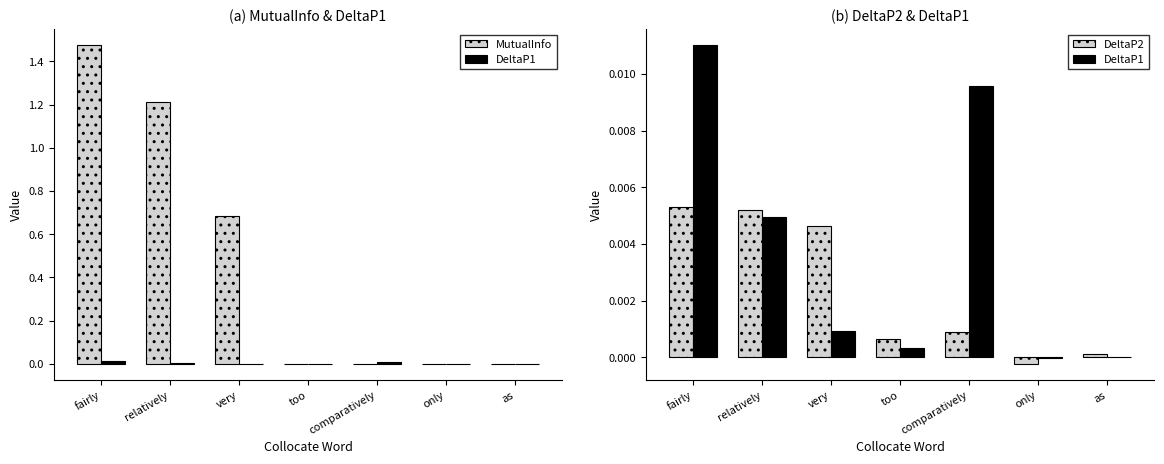

Reading left to right, what are all the values shown in this chart?

MutualInfo: 1.5	1.2	0.7	0.0	0.0	0.0	0.0
DeltaP1: 0.0	0.0	0.0	0.0	0.0	-0.0	0.0
DeltaP2: 0.0	0.0	0.0	0.0	0.0	-0.0	0.0